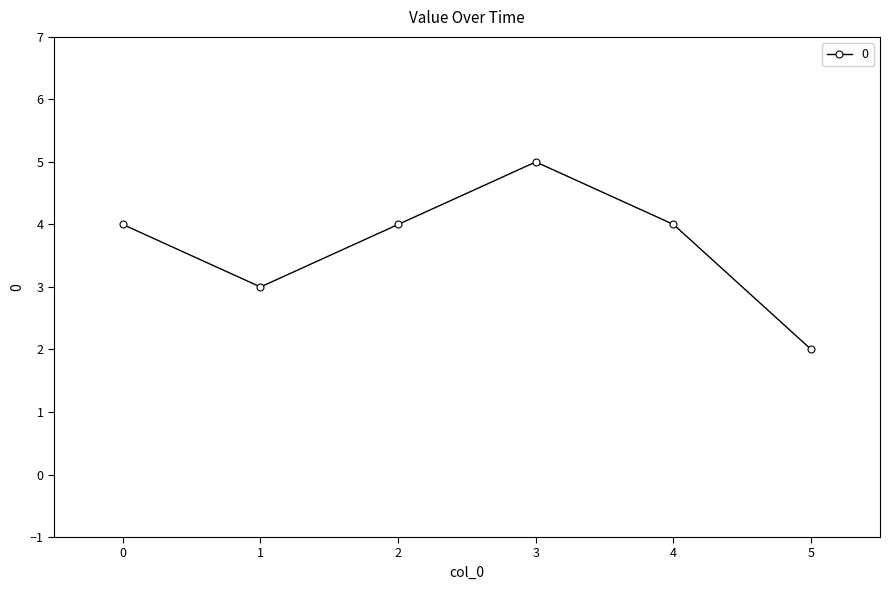

How many distinct data groups are displayed?

1